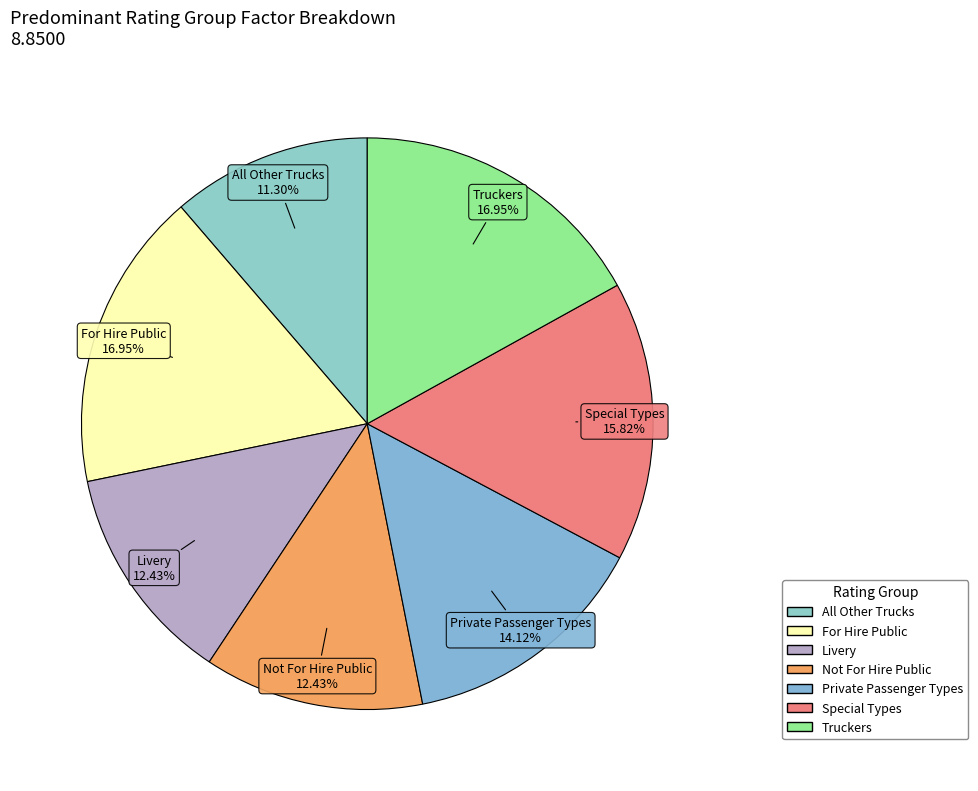

What is the total percentage of Livery and Private Passenger Types?

26.6%